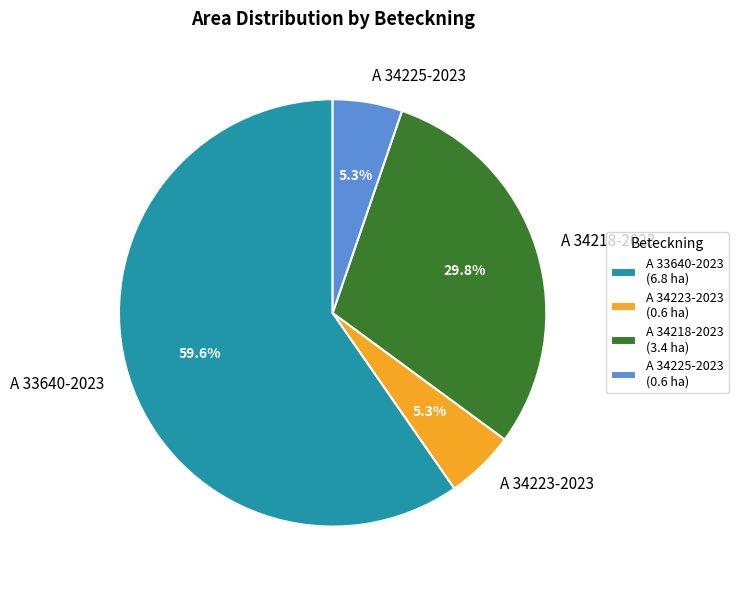

How many segments does this pie chart have?

4